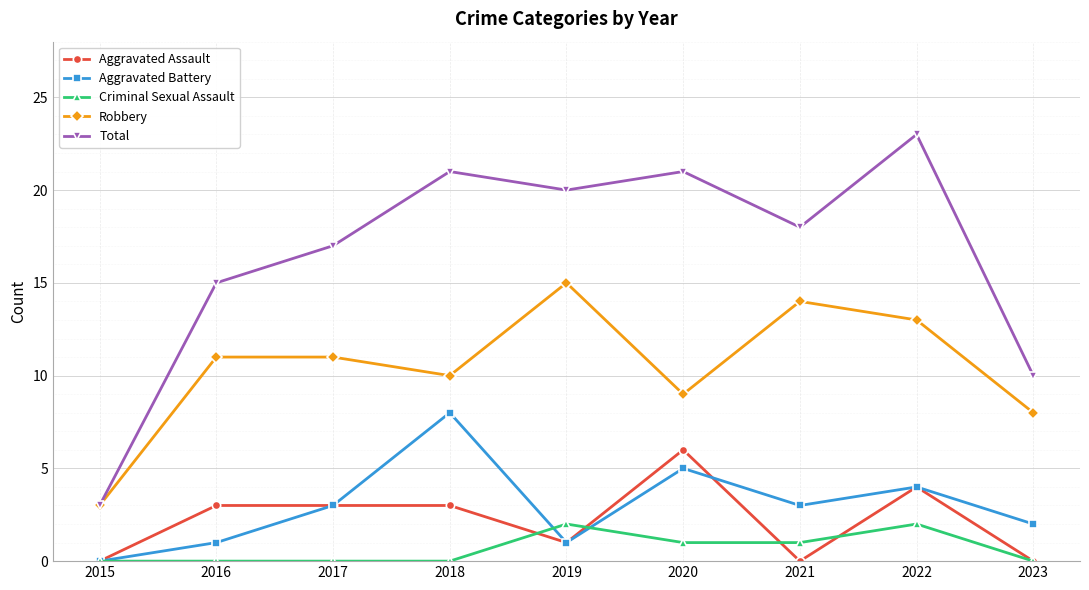

Which series changed the most between 2015 and 2018?

Total